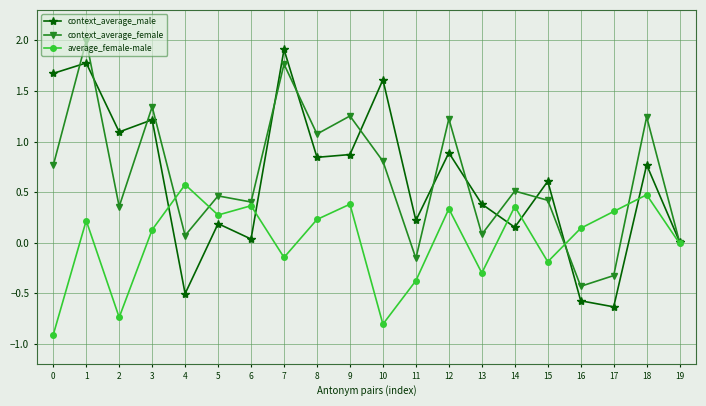

Count the number of categories in the chart.

20